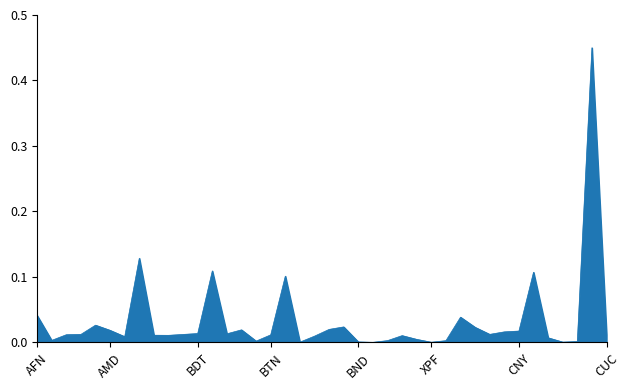

Does the chart have visible grid lines?

No